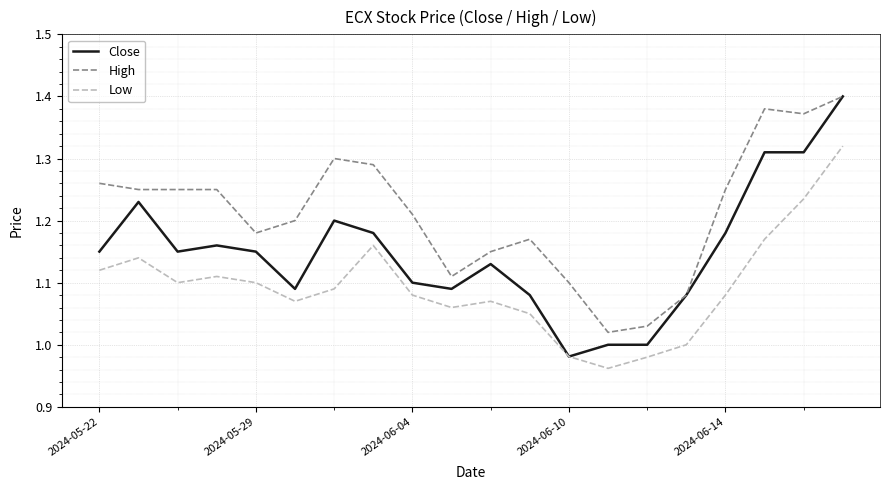

Which series has the largest total across all categories?

High